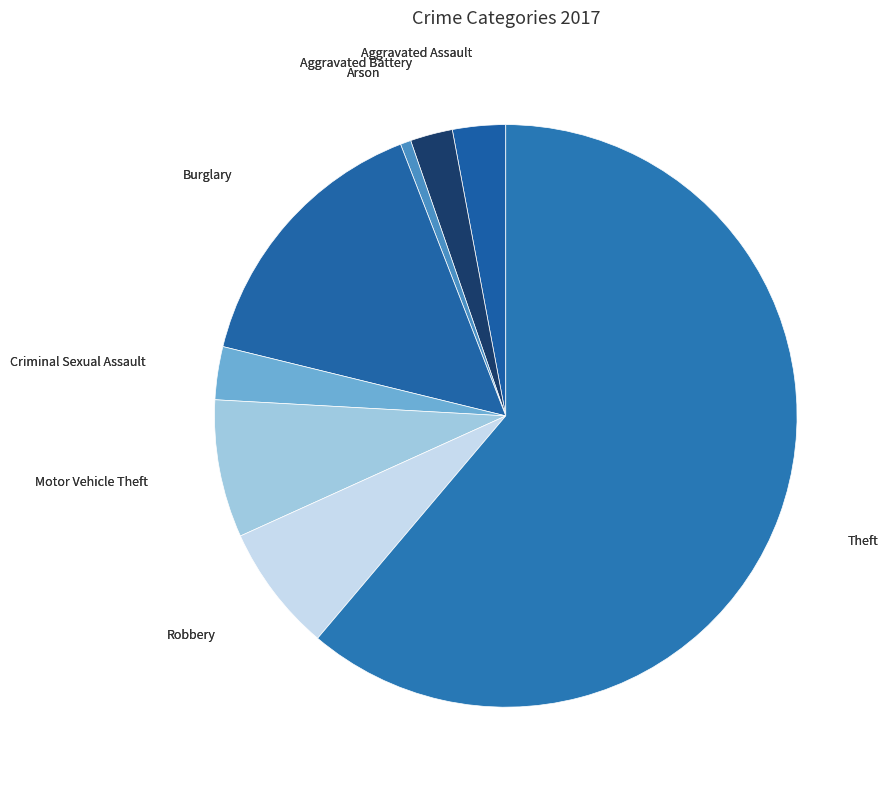

Count the number of slices in the pie.

8